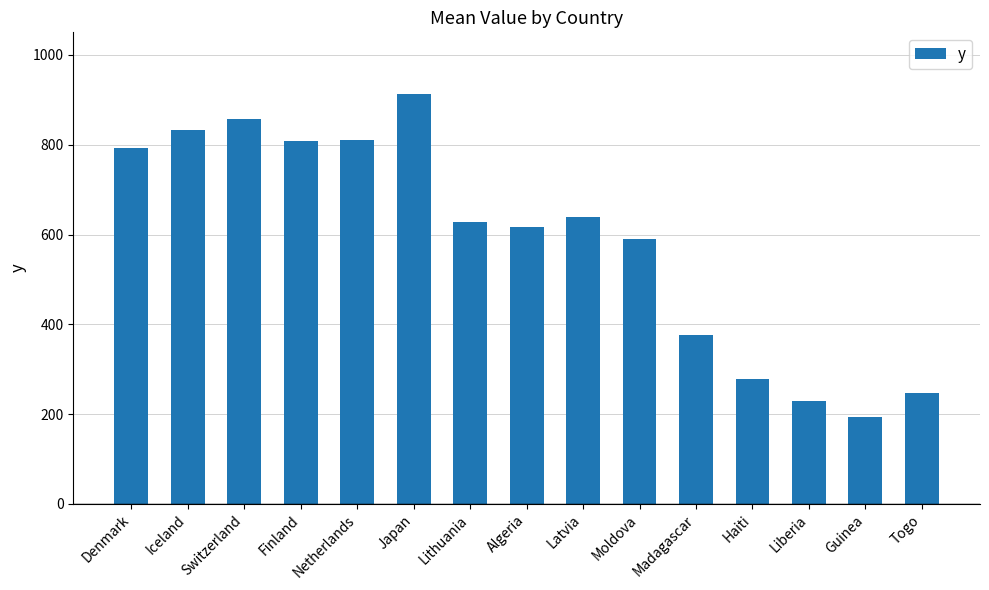

The chart shows a value of 277.3 at Haiti. True or false?

True